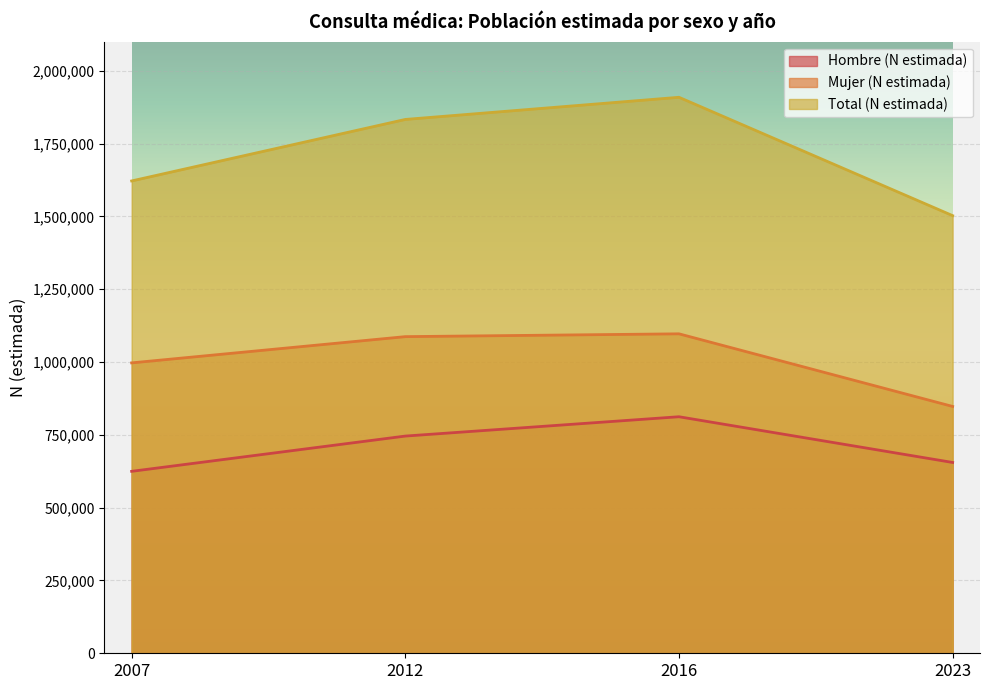

How many Total (N estimada) values are between 1621578 and 1908757?

3